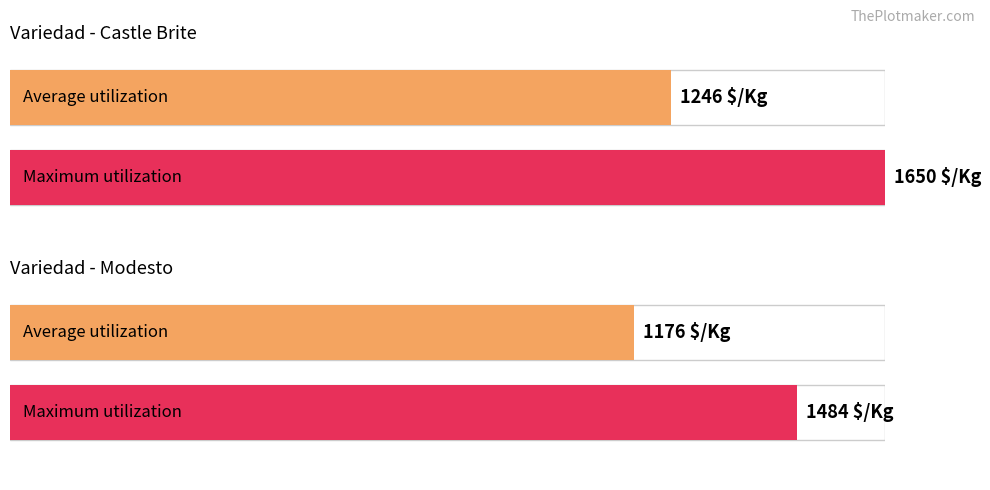

Is it true that Precio $/Kg equals 1742 at 15?

False